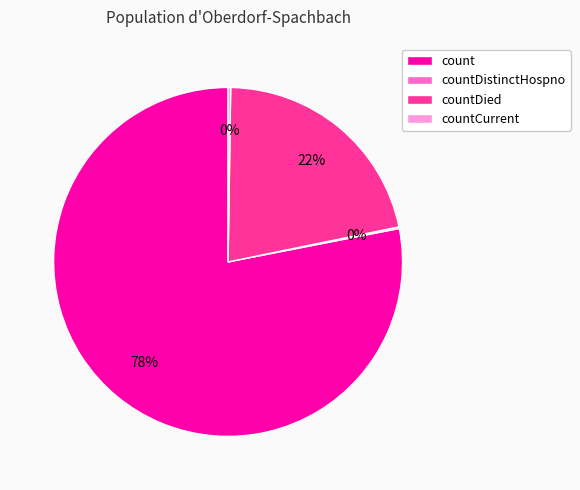

To the nearest percent, what is the average slice percentage?

25%